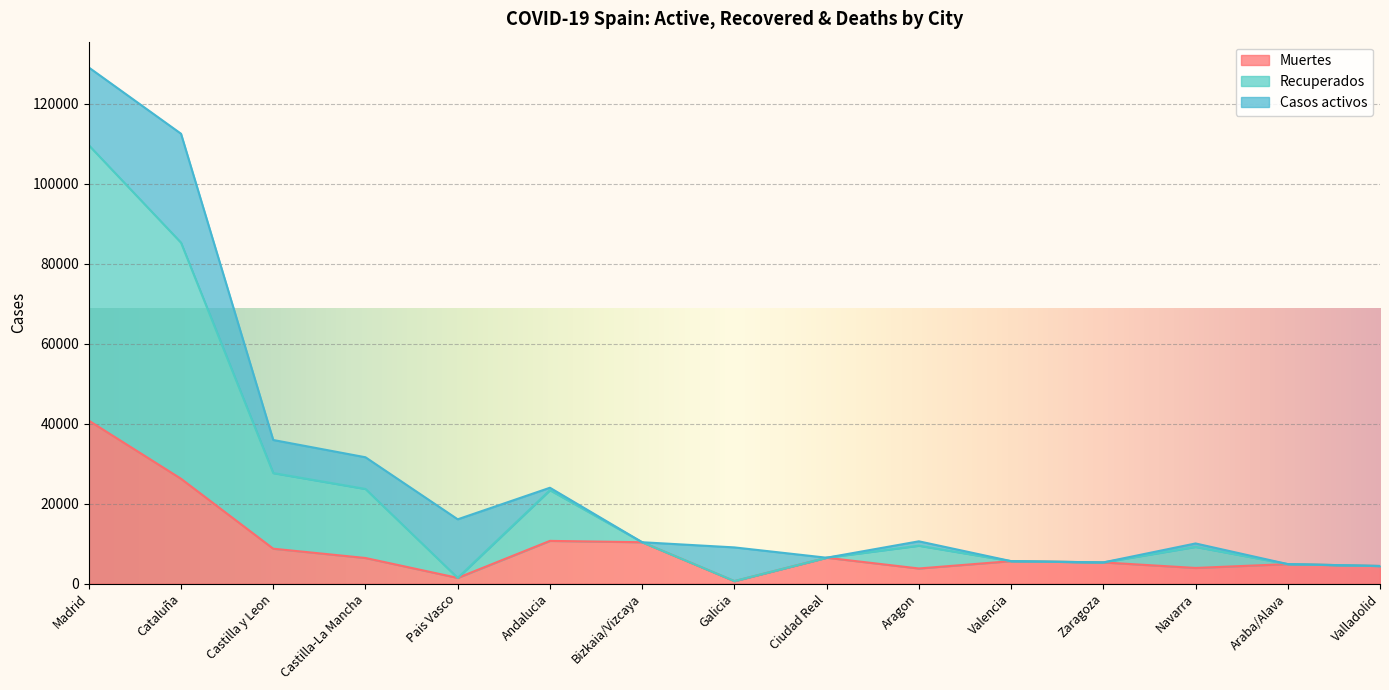

True or false: Recuperados and Muertes cross at least once.

False